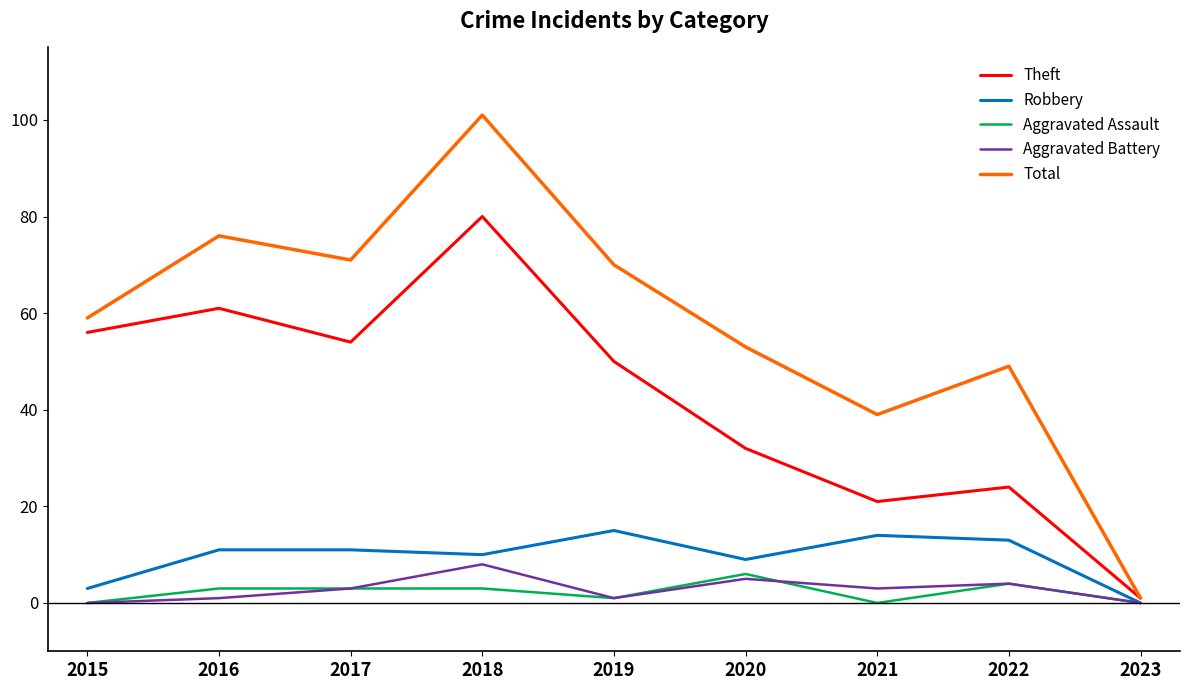

How many lines are shown in the chart?

5